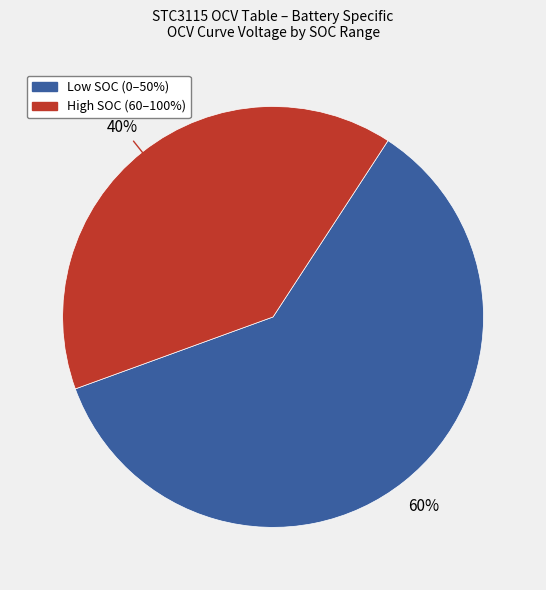

Is there a majority slice in this chart?

Yes